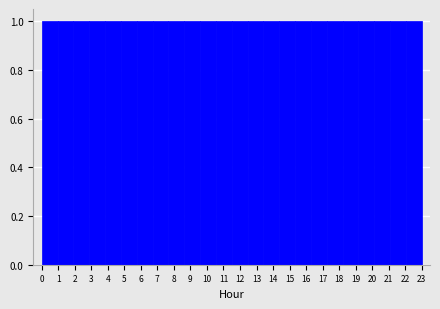

What is the height of the bar covering 22.0 to 23.0 on the x-axis? Neither the bar edges nor the heights are printed on the chart, so give them approximately, as read against the axes.

1